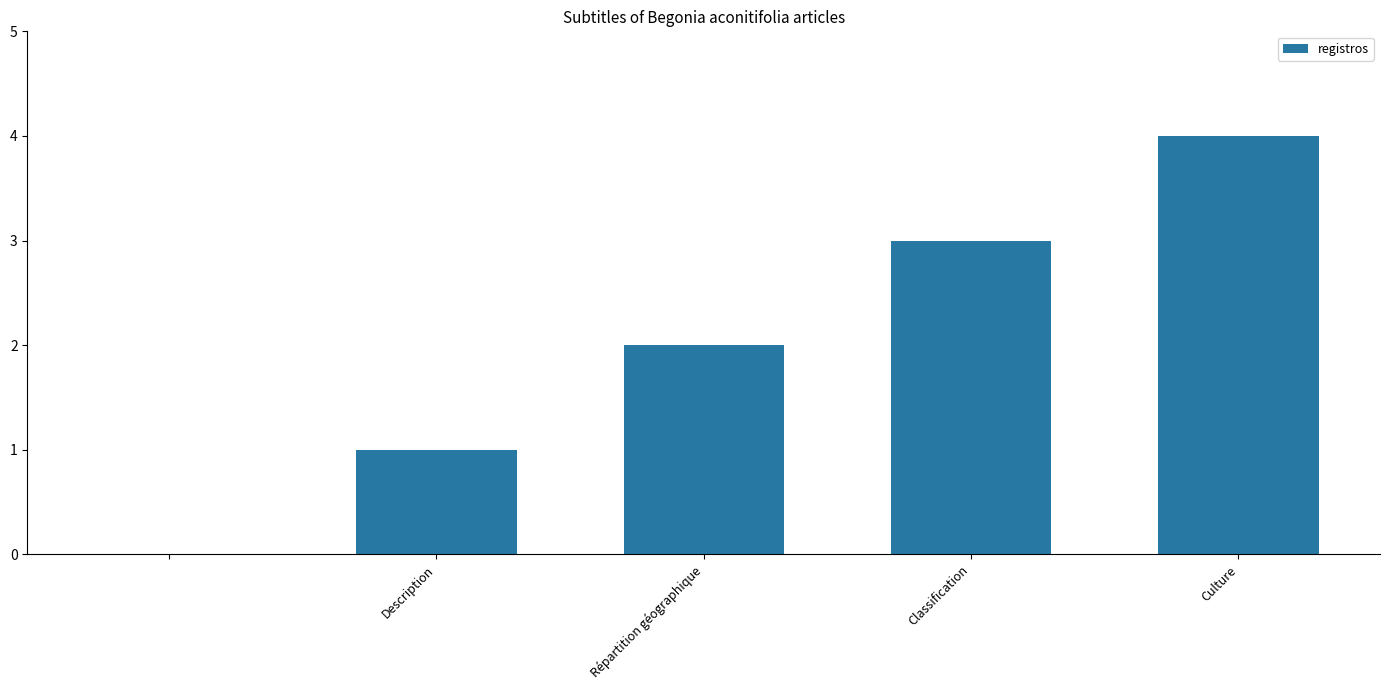

What is the sum of all values?

10